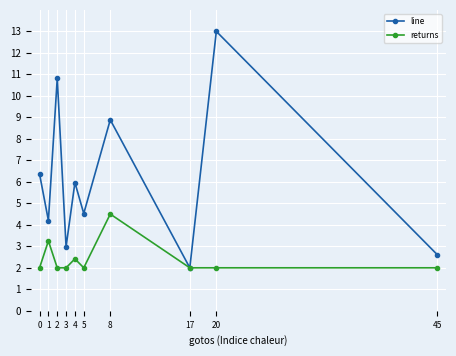

Rank the series at 8 from highest to lowest value.

line, returns